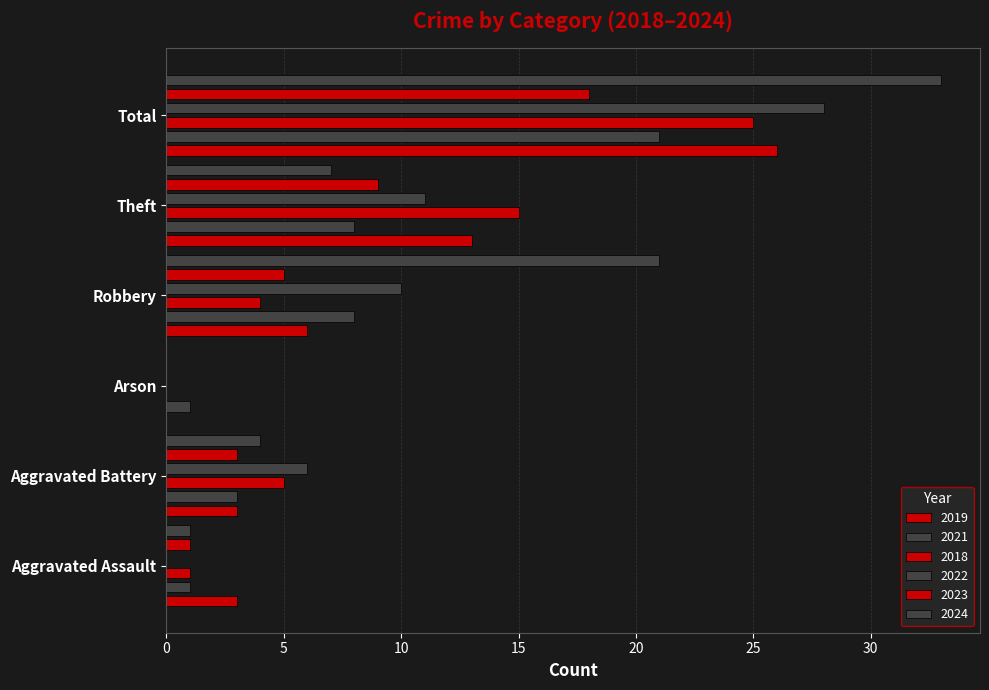

Is it true that 2021 equals 1 at Aggravated Assault?

False